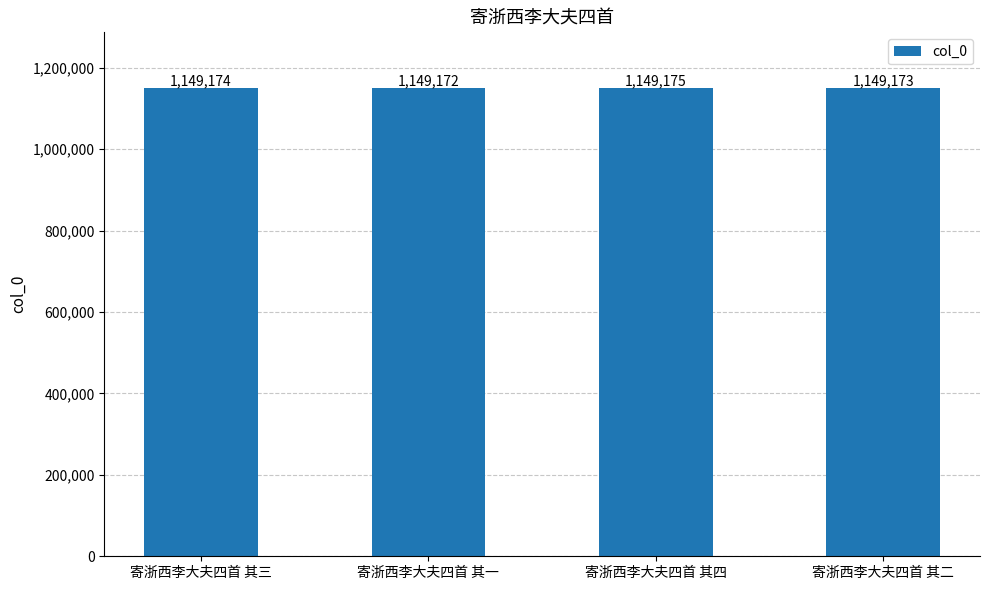

Count the values in the range 1149173 to 1149175.

3